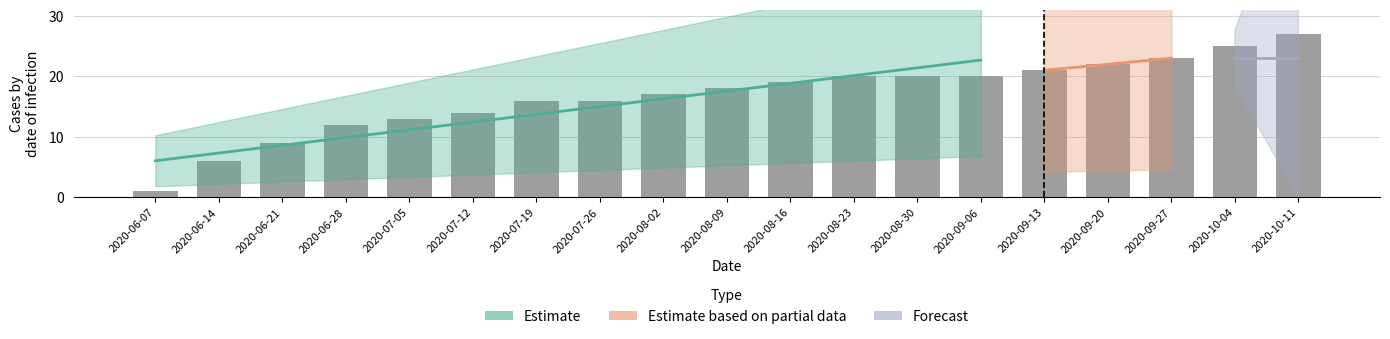

At how many categories does at least one series exceed 18?

9